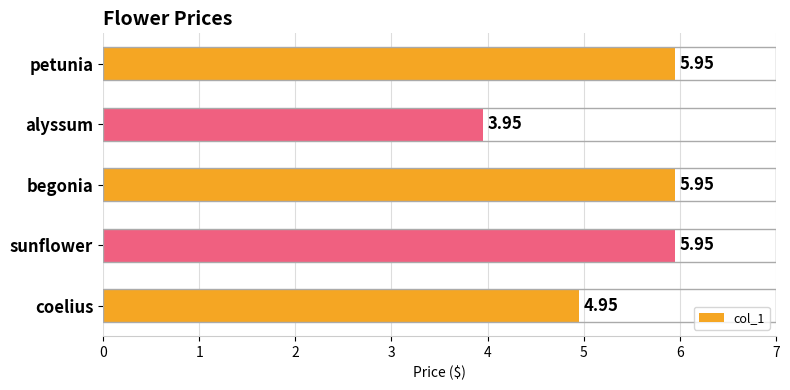

Does the chart contain any negative values?

No